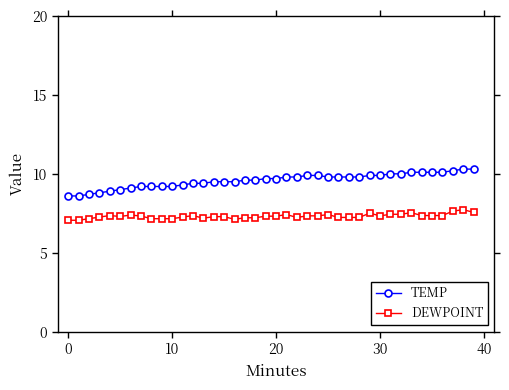

What is the difference between the maximum and minimum values in the TEMP series?

1.7